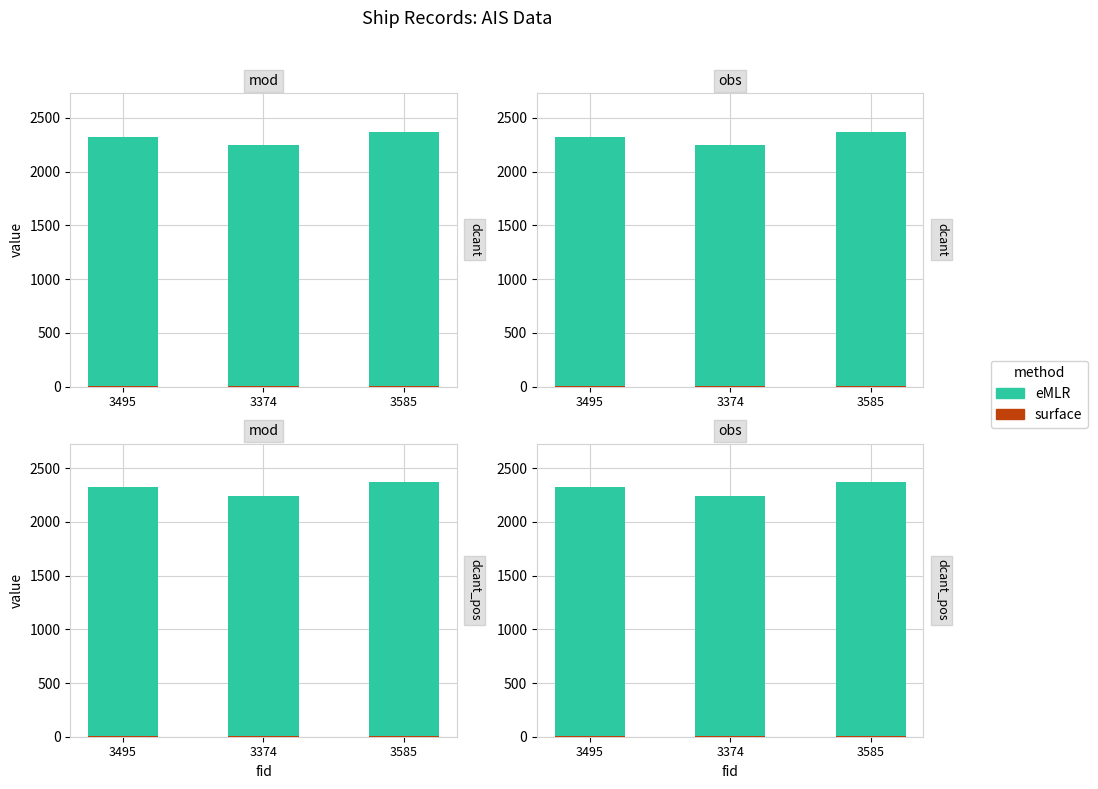

Between 3495 and 3374, which series saw the biggest shift?

eMLR